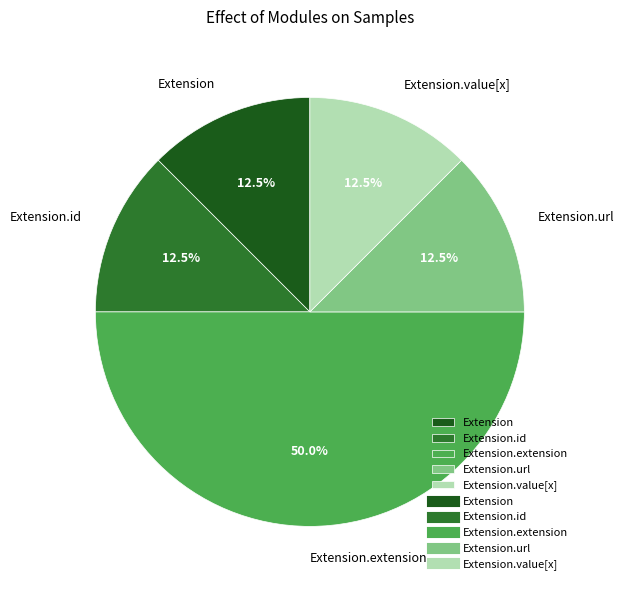

How many slices are in this pie chart?

5